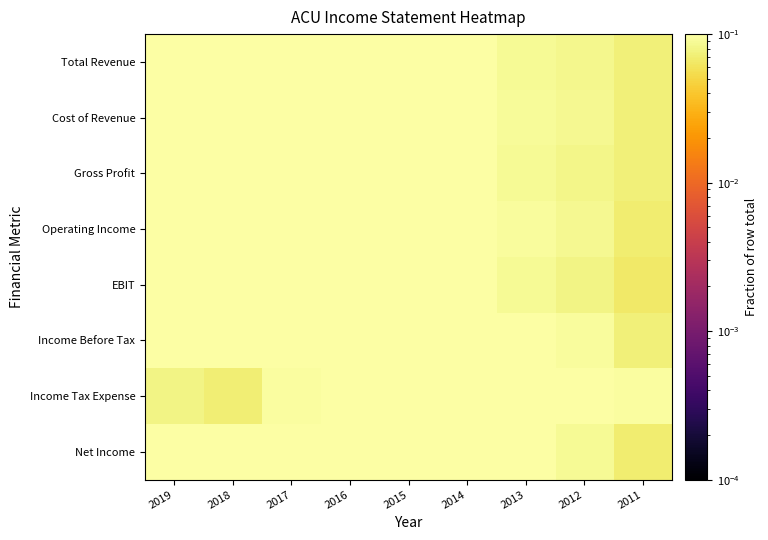

Reading left to right, what are all the values shown in this chart?

Total Revenue: 2019=0.1	2018=0.1	2017=0.1	2016=0.1	2015=0.1	2014=0.1	2013=0.1	2012=0.1	2011=0.1
Cost of Revenue: 2019=0.1	2018=0.1	2017=0.1	2016=0.1	2015=0.1	2014=0.1	2013=0.1	2012=0.1	2011=0.1
Gross Profit: 2019=0.1	2018=0.1	2017=0.1	2016=0.1	2015=0.1	2014=0.1	2013=0.1	2012=0.1	2011=0.1
Operating Income: 2019=0.1	2018=0.1	2017=0.1	2016=0.1	2015=0.1	2014=0.1	2013=0.1	2012=0.1	2011=0.1
EBIT: 2019=0.1	2018=0.1	2017=0.1	2016=0.1	2015=0.1	2014=0.1	2013=0.1	2012=0.1	2011=0.1
Income Before Tax: 2019=0.1	2018=0.1	2017=0.1	2016=0.1	2015=0.1	2014=0.1	2013=0.1	2012=0.1	2011=0.1
Income Tax Expense: 2019=0.1	2018=0.1	2017=0.1	2016=0.1	2015=0.1	2014=0.2	2013=0.1	2012=0.1	2011=0.1
Net Income: 2019=0.1	2018=0.1	2017=0.1	2016=0.1	2015=0.1	2014=0.1	2013=0.1	2012=0.1	2011=0.1